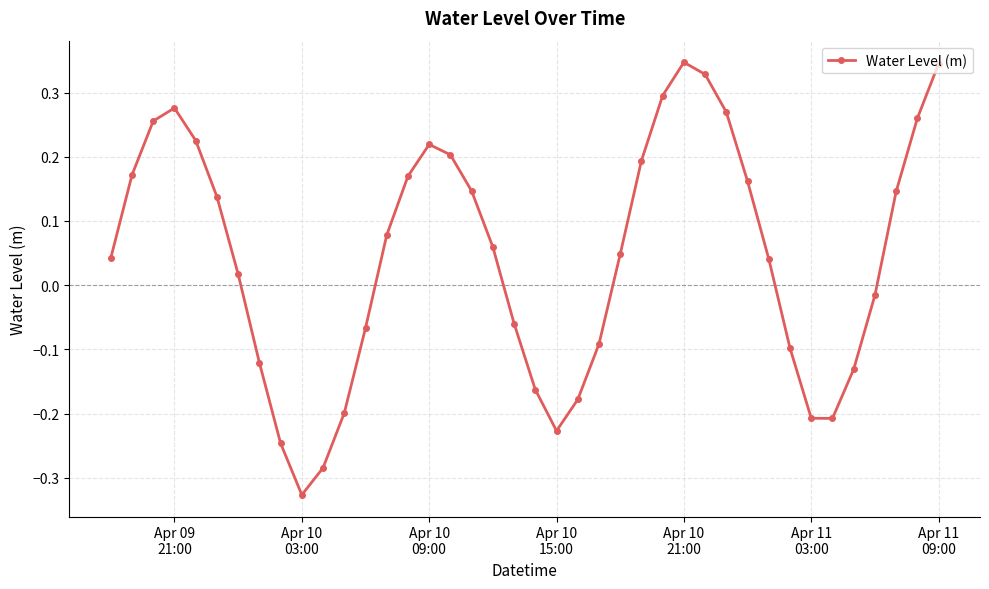

Count the number of data series in this chart.

1